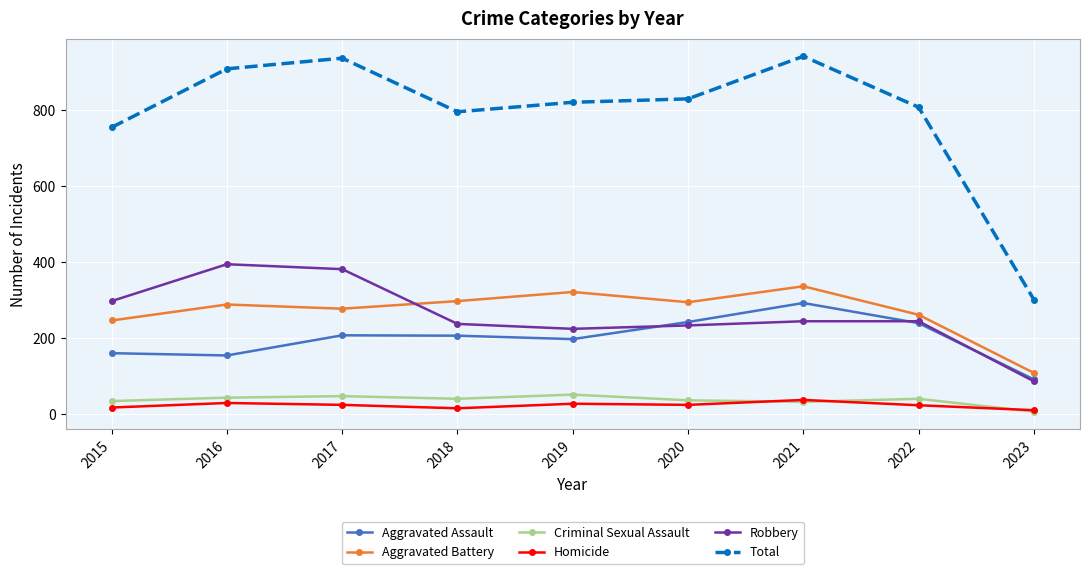

Is it true that Robbery equals 323 at 2019?

False